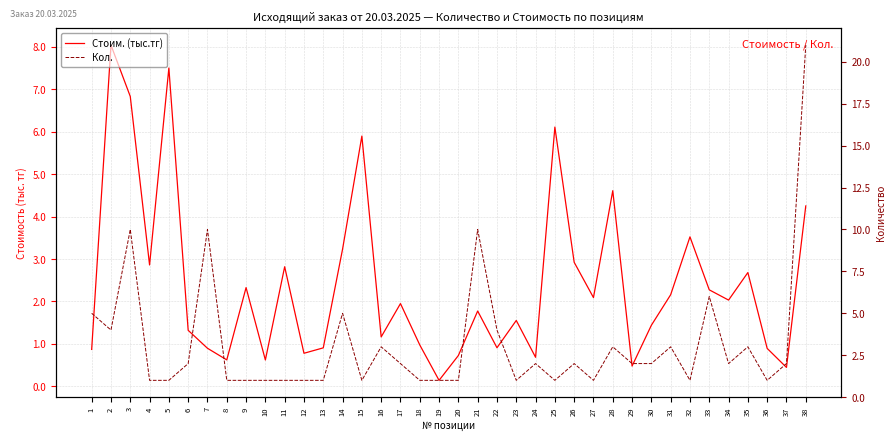

What is the value of the Кол. point at the 21st from the left?

10.0